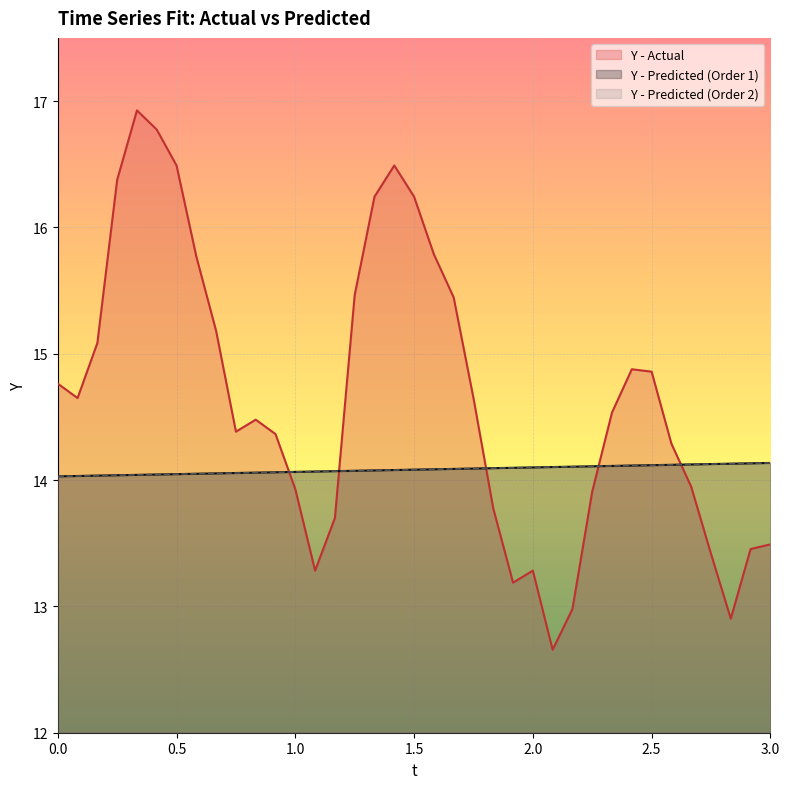

Reading left to right, list all the values displayed in this chart.

Y - Actual: 14.8	14.6	15.1	16.4	16.9	16.8	16.5	15.8	15.2	14.4	14.5	14.4	13.9	13.3	13.7	15.5	16.2	16.5	16.2	15.8	15.4	14.6	13.8	13.2	13.3	12.7	13.0	13.9	14.5	14.9	14.9	14.3	13.9	13.4	12.9	13.5	13.5
Y - Predicted (Order 1): 14.0	14.0	14.0	14.0	14.0	14.0	14.0	14.0	14.1	14.1	14.1	14.1	14.1	14.1	14.1	14.1	14.1	14.1	14.1	14.1	14.1	14.1	14.1	14.1	14.1	14.1	14.1	14.1	14.1	14.1	14.1	14.1	14.1	14.1	14.1	14.1	14.1
Y - Predicted (Order 2): 14.0	14.0	14.0	14.0	14.0	14.0	14.0	14.0	14.1	14.1	14.1	14.1	14.1	14.1	14.1	14.1	14.1	14.1	14.1	14.1	14.1	14.1	14.1	14.1	14.1	14.1	14.1	14.1	14.1	14.1	14.1	14.1	14.1	14.1	14.1	14.1	14.1